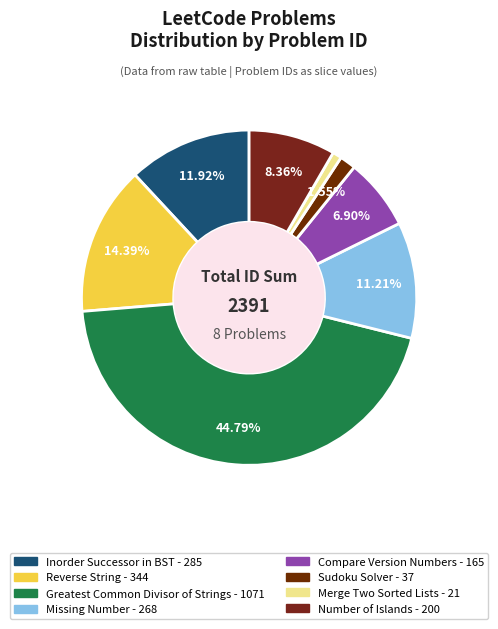

Which slice is the smallest?

Merge Two Sorted Lists